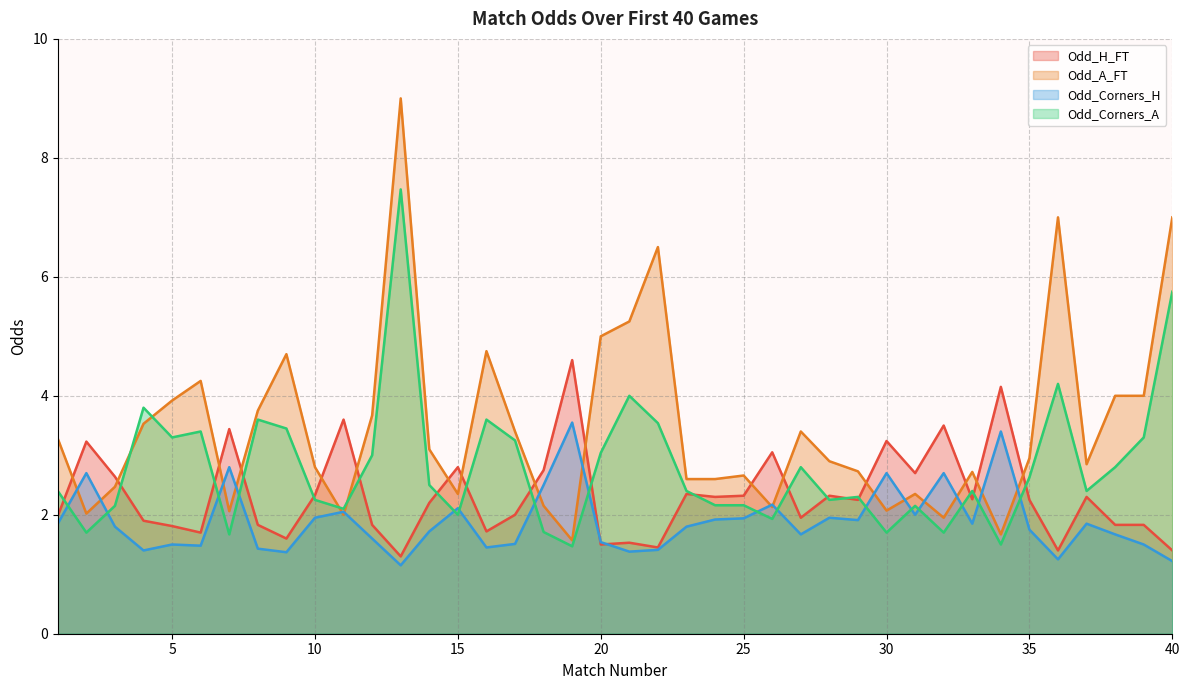

At which category does Odd_H_FT reach its first local valley?

6